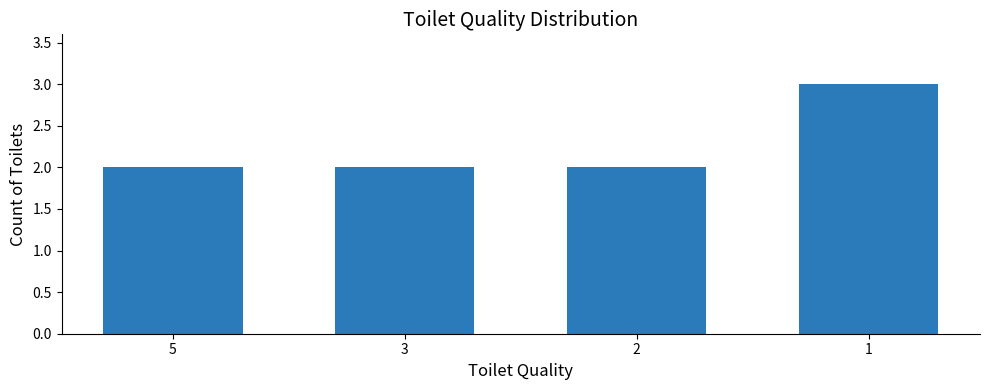

Approximately how many times larger is the value at 5 compared to 2?

1.0